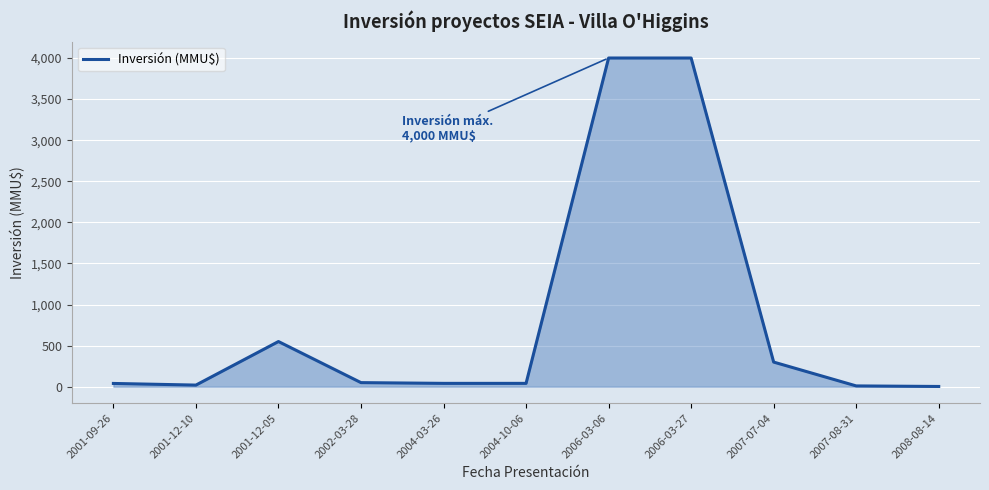

The chart shows a value of 3.2 at 2008-08-14. True or false?

True